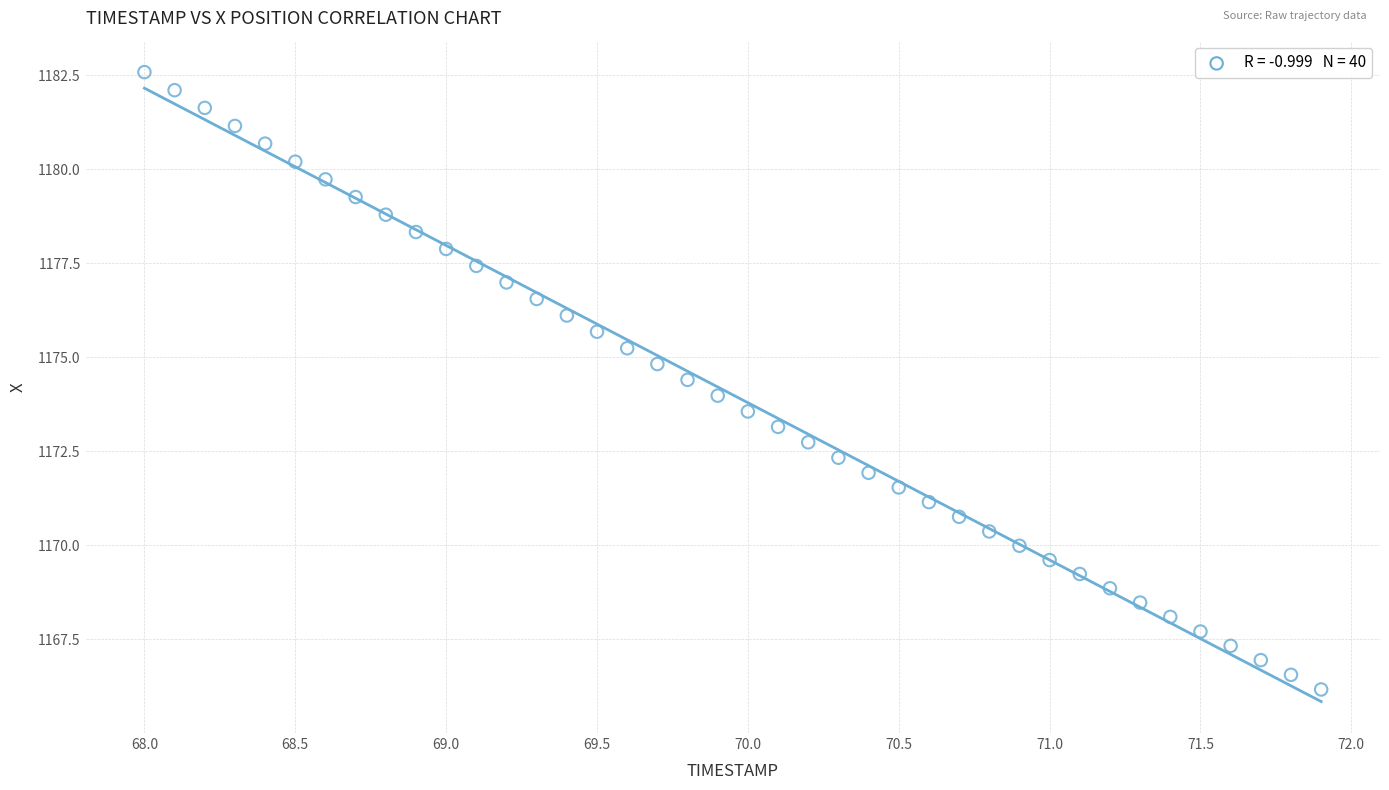

What is the range of X values (max minus min)?

3.9